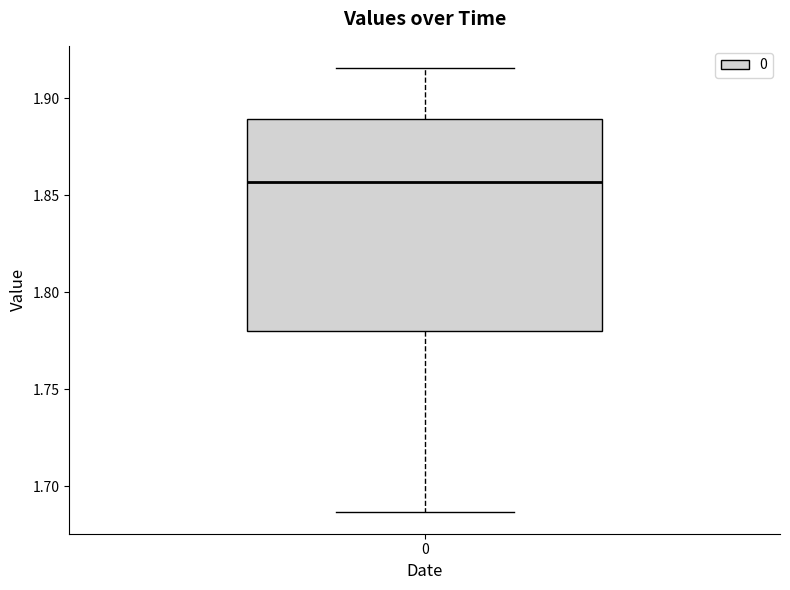

Where does the median line of the box at x = 0 sit on the y-axis? The values are not printed on the chart, so give them approximately, as read against the axis.

1.855